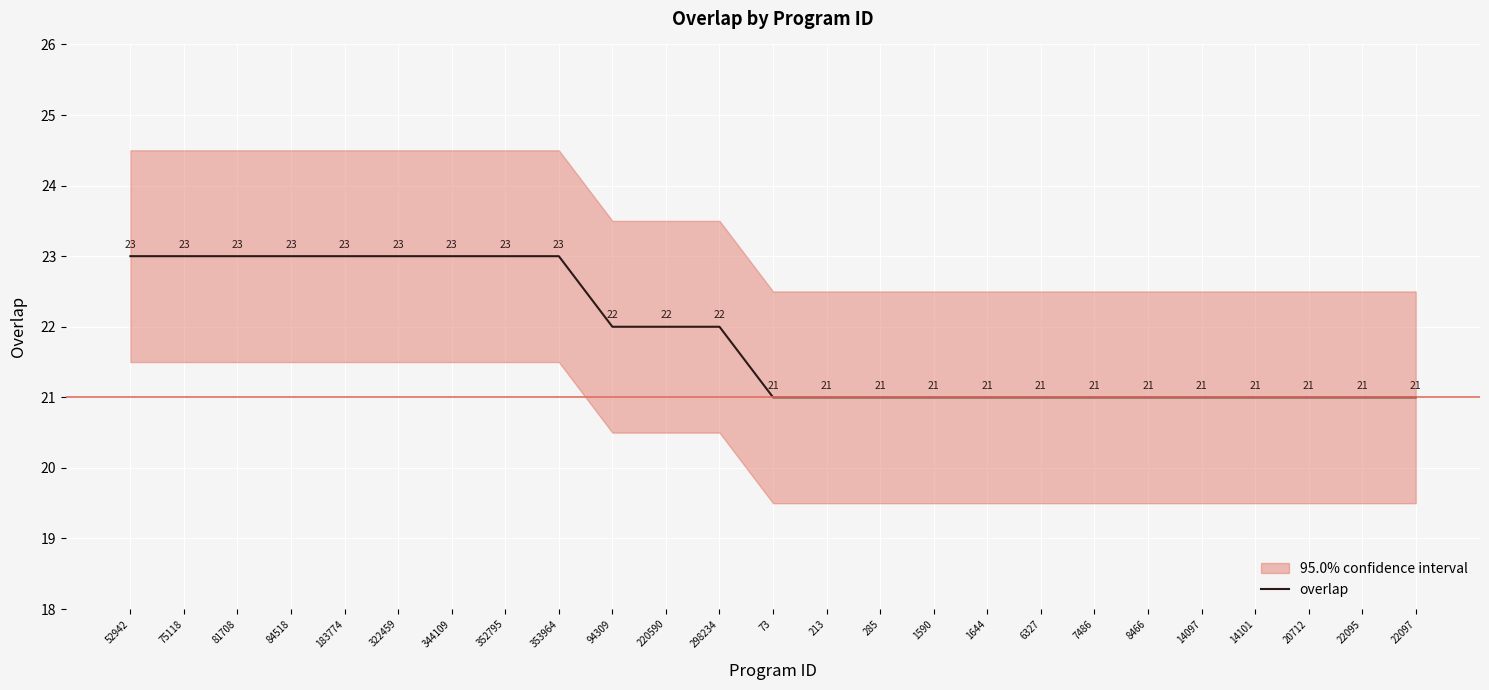

True or false: the data shows 23 at 353964.

True